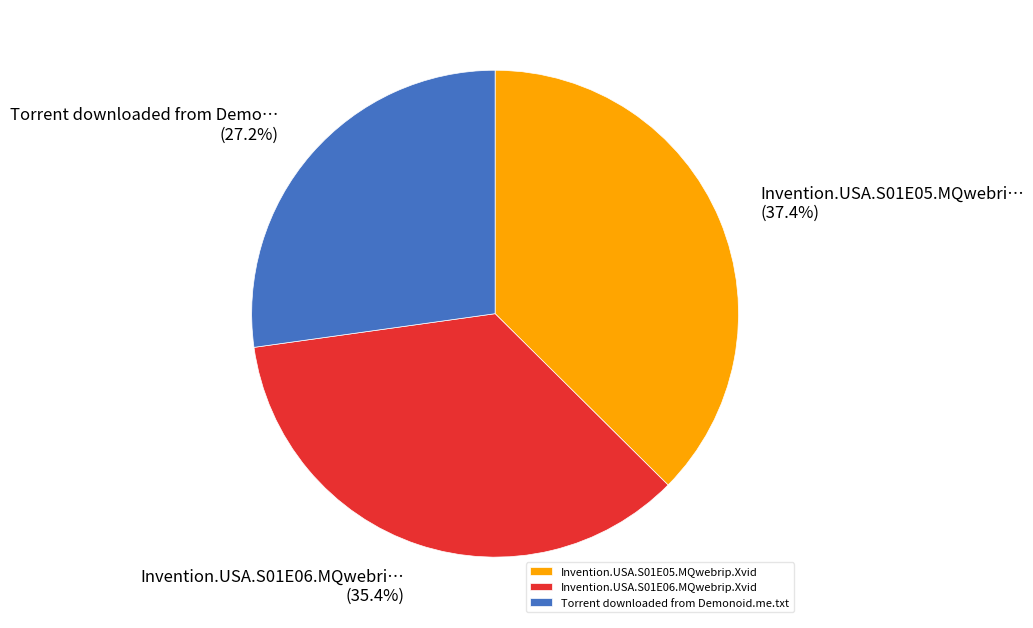

Approximately how many times larger is the value at Torrent downloaded from Demonoid.me.txt compared to Invention.USA.S01E05.MQwebrip.Xvid?

0.7